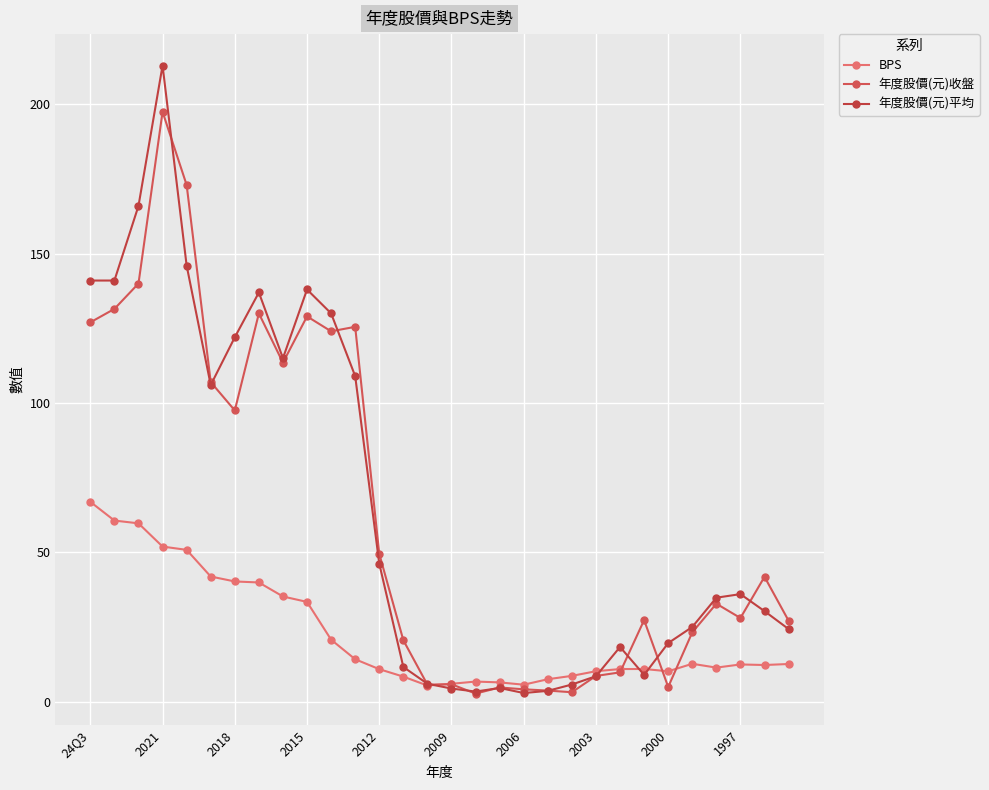

How many lines are shown in the chart?

3